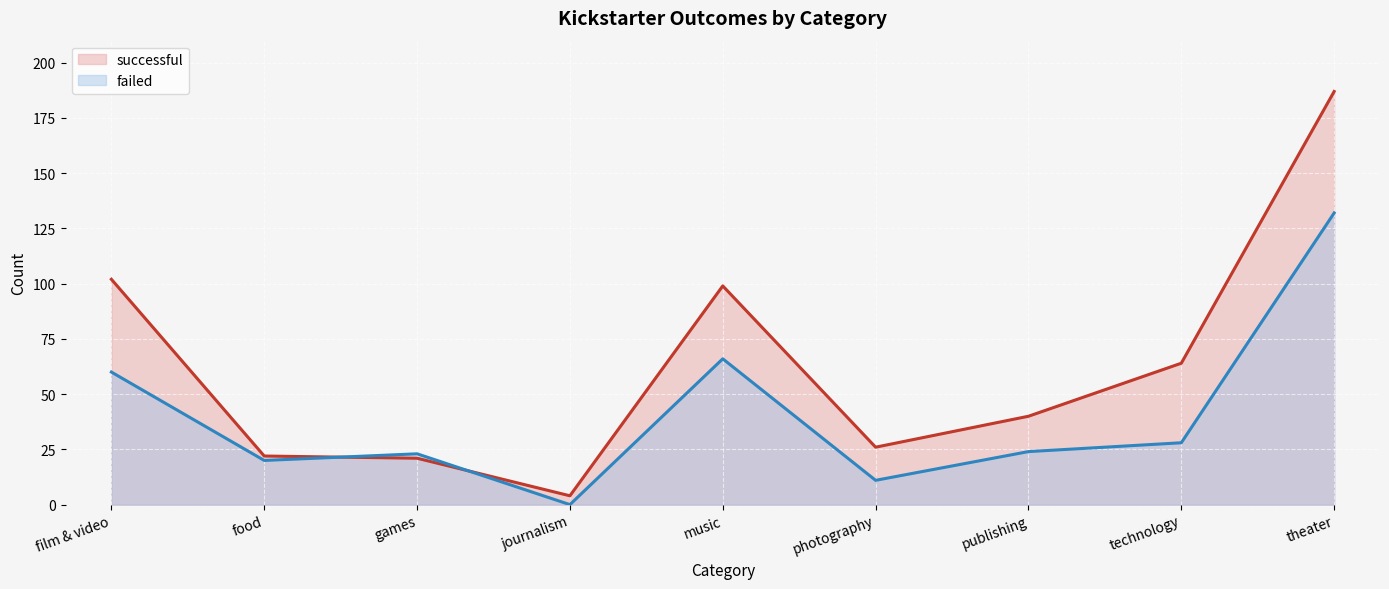

What is the difference between the highest and lowest values at journalism?

4